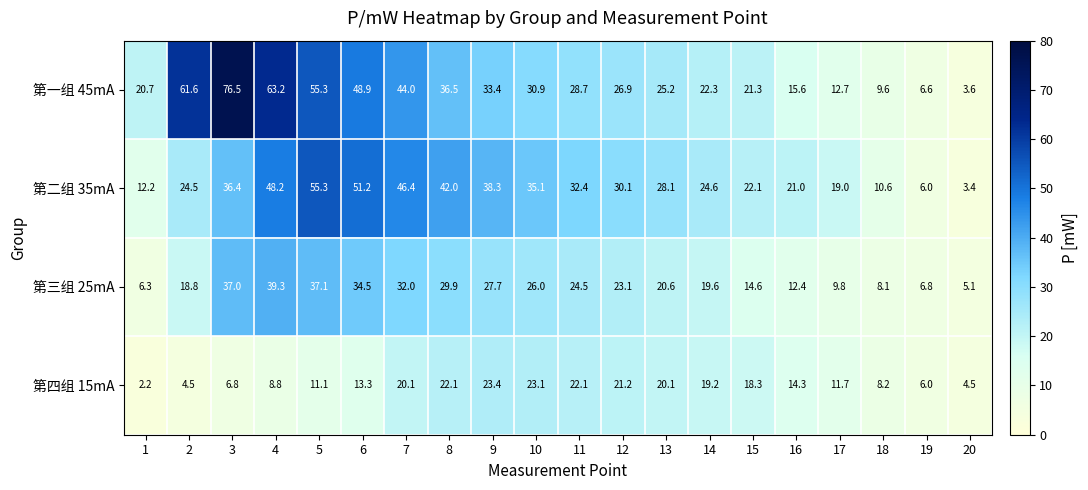

Is it true that 第三组 25mA equals 3.8 at 2?

False